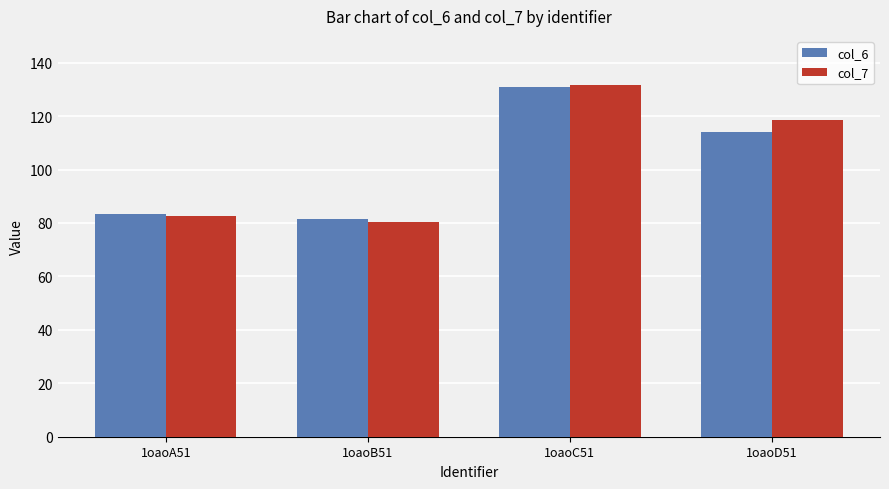

Reading left to right, transcribe all the data shown in this chart.

col_6: 83.3	81.4	130.7	114.0
col_7: 82.8	80.5	131.6	118.4